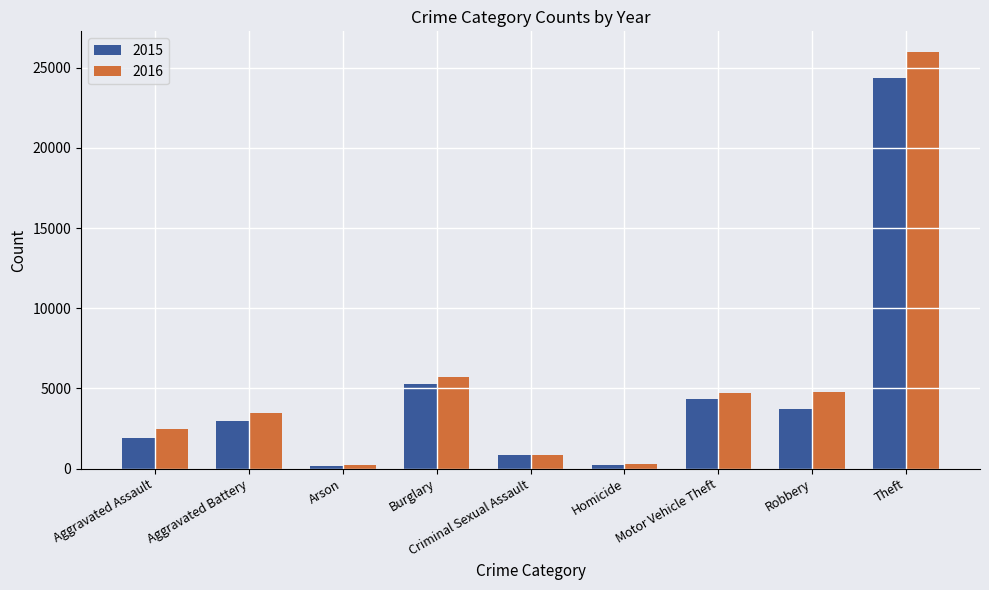

Between Motor Vehicle Theft and Theft, which series saw the biggest shift?

2016